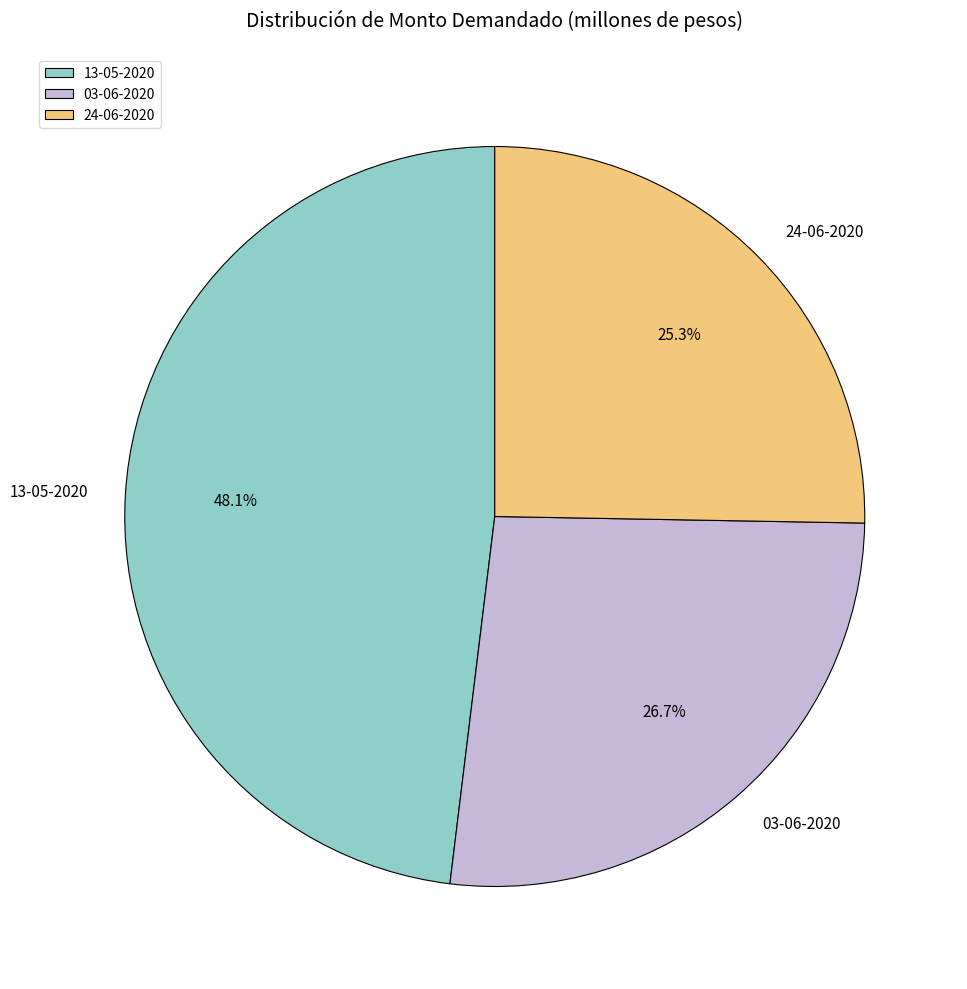

Does 03-06-2020 account for over 50% of the chart?

No